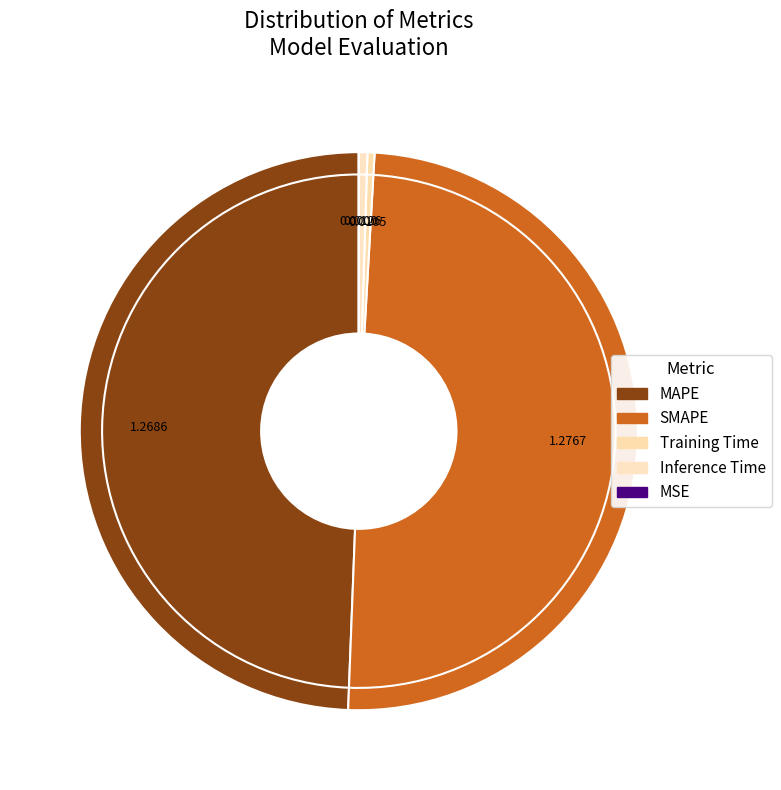

Is there a majority slice in this chart?

No